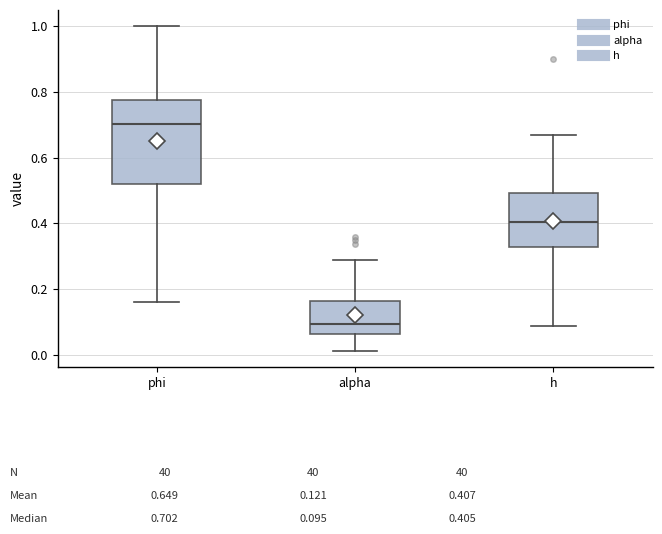

Which box is the tallest, from its lower edge to its upper edge?

phi